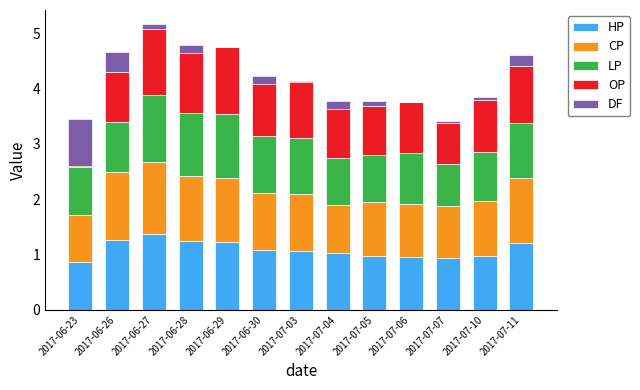

At which label is OP closest to 0?

2017-07-07